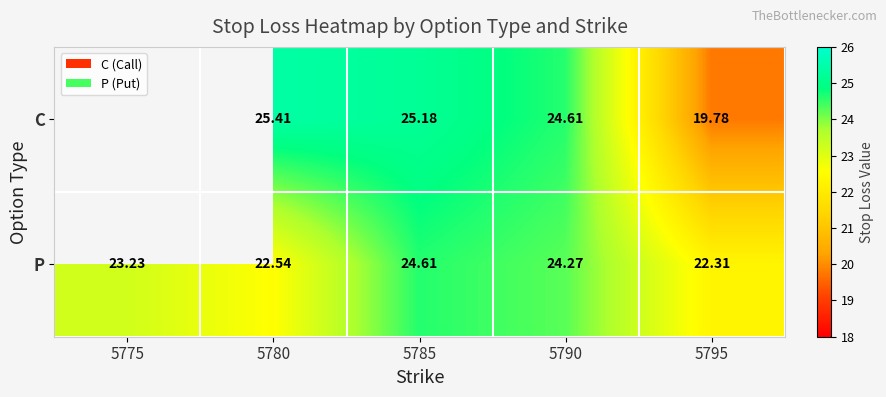

At which category is the sum across all series the highest?

5785